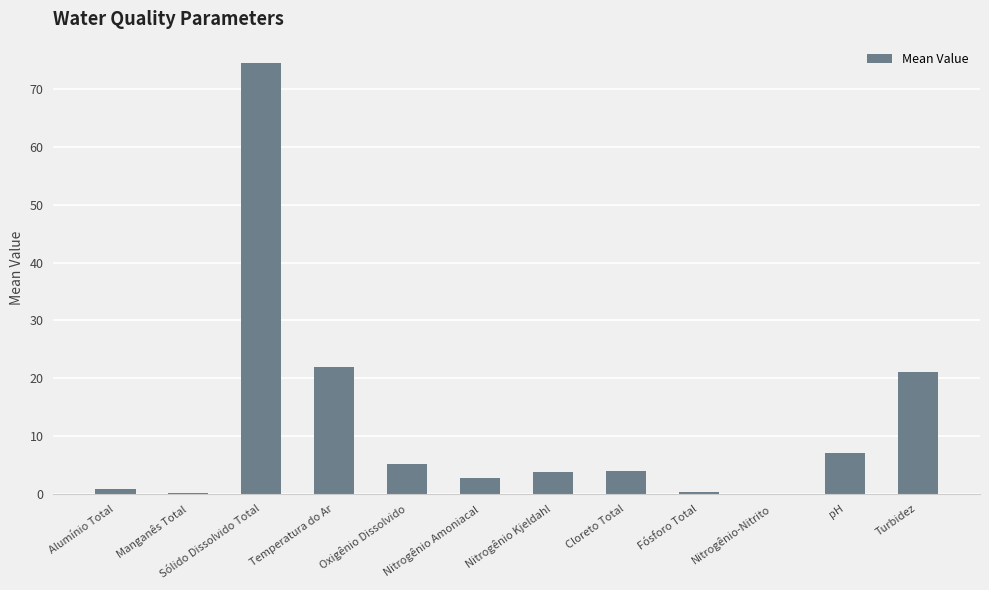

What is the average value?

11.8